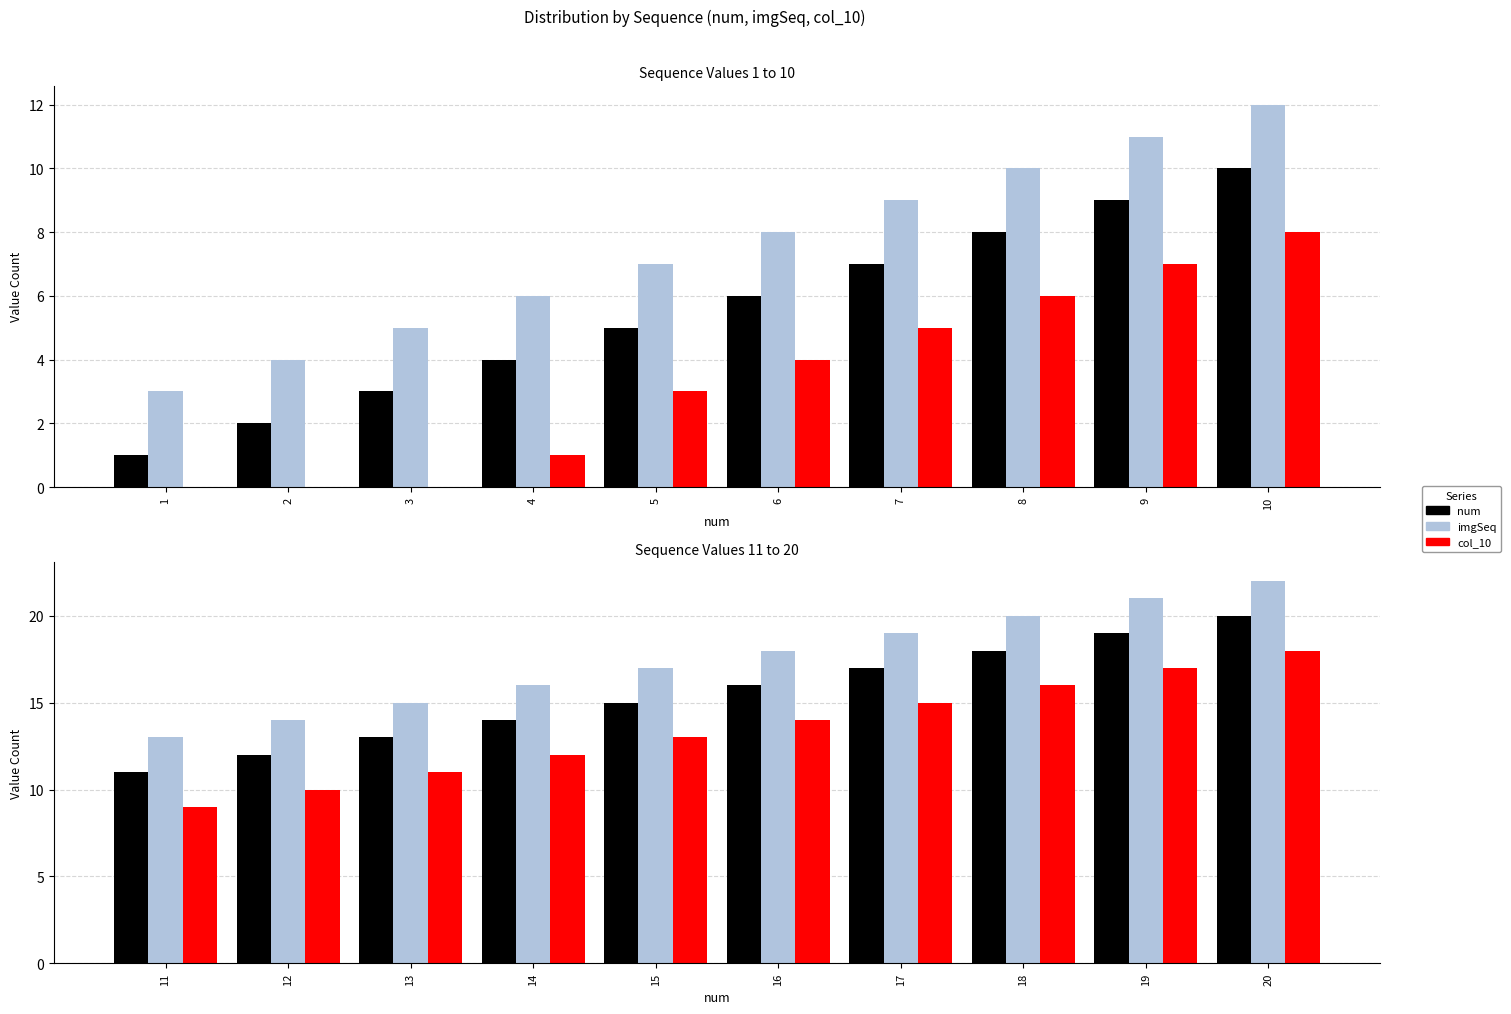

Is it true that col_10 equals 5 at 18?

False